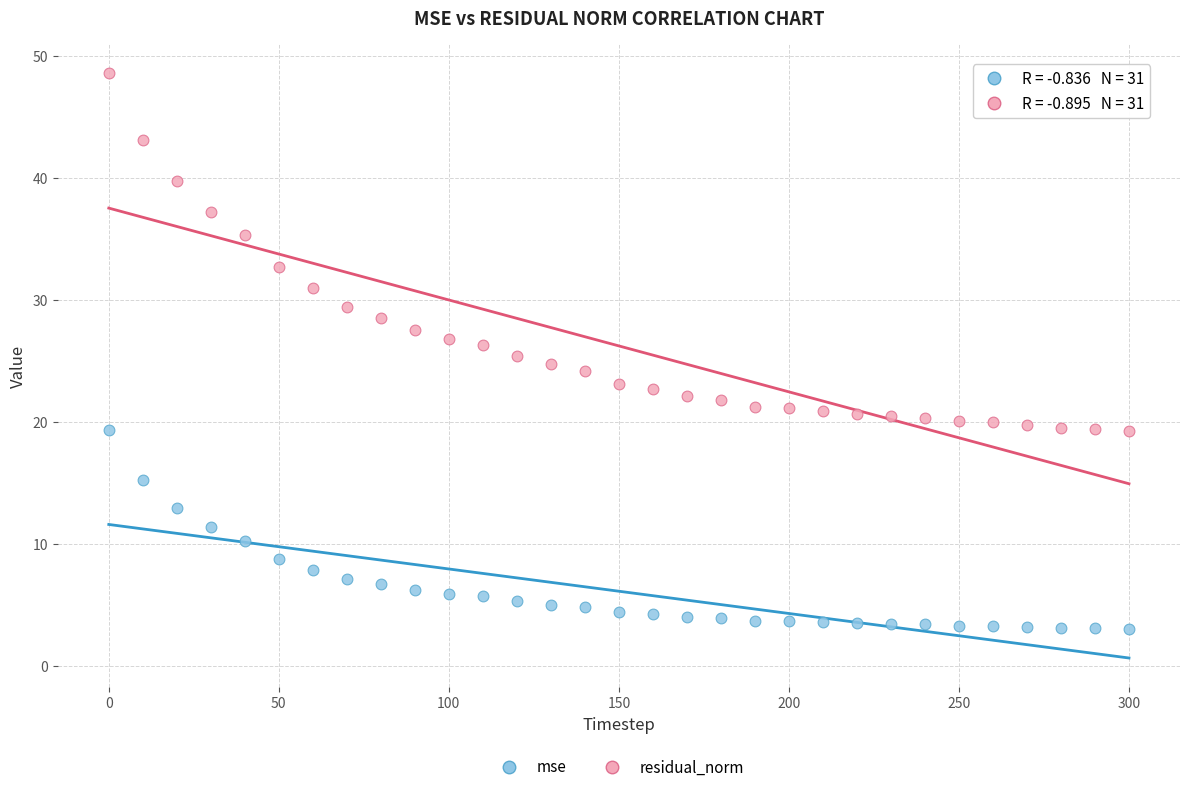

Which series contains the lowest Y value?

mse